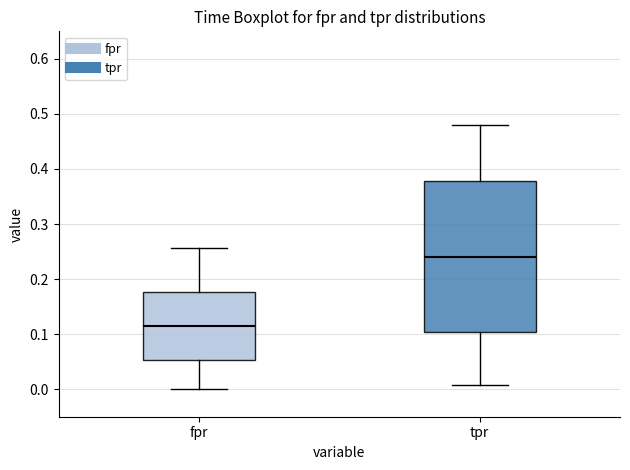

Which box has the lowest median line?

fpr